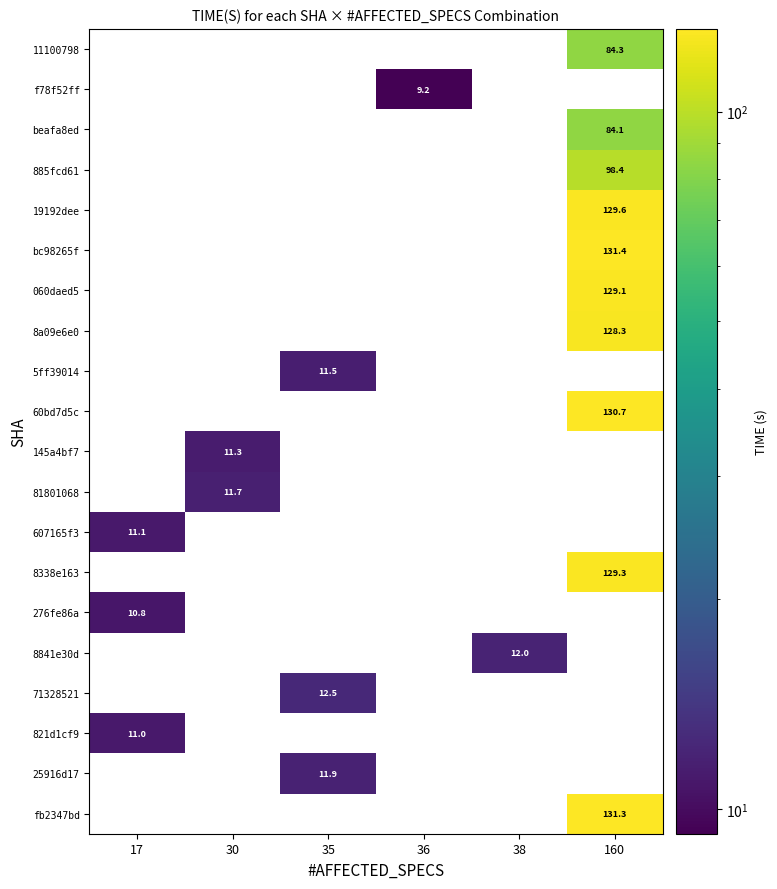

The value of f78f52ff at 36 is 9.2. True or false?

True